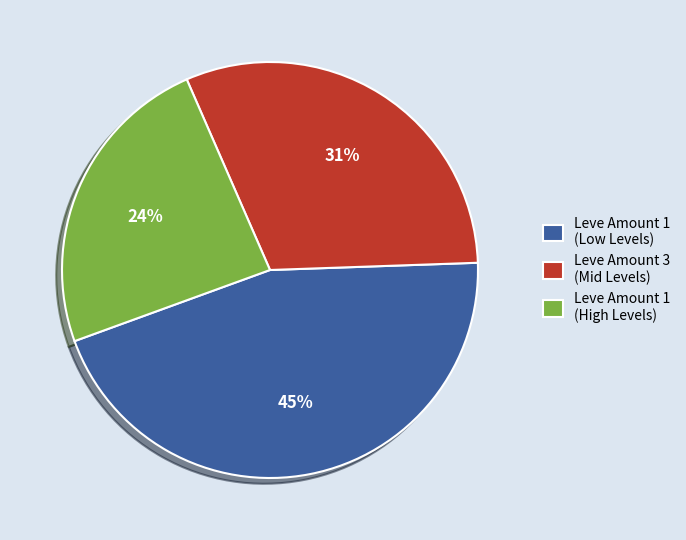

To the nearest percent, what percentage of the pie is Leve Amount 1 (High Levels)?

24%